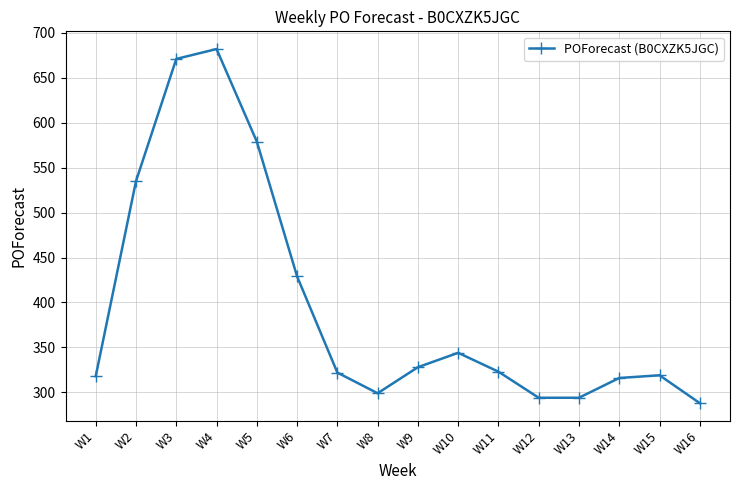

What is the value of the 4th point from the left?

682